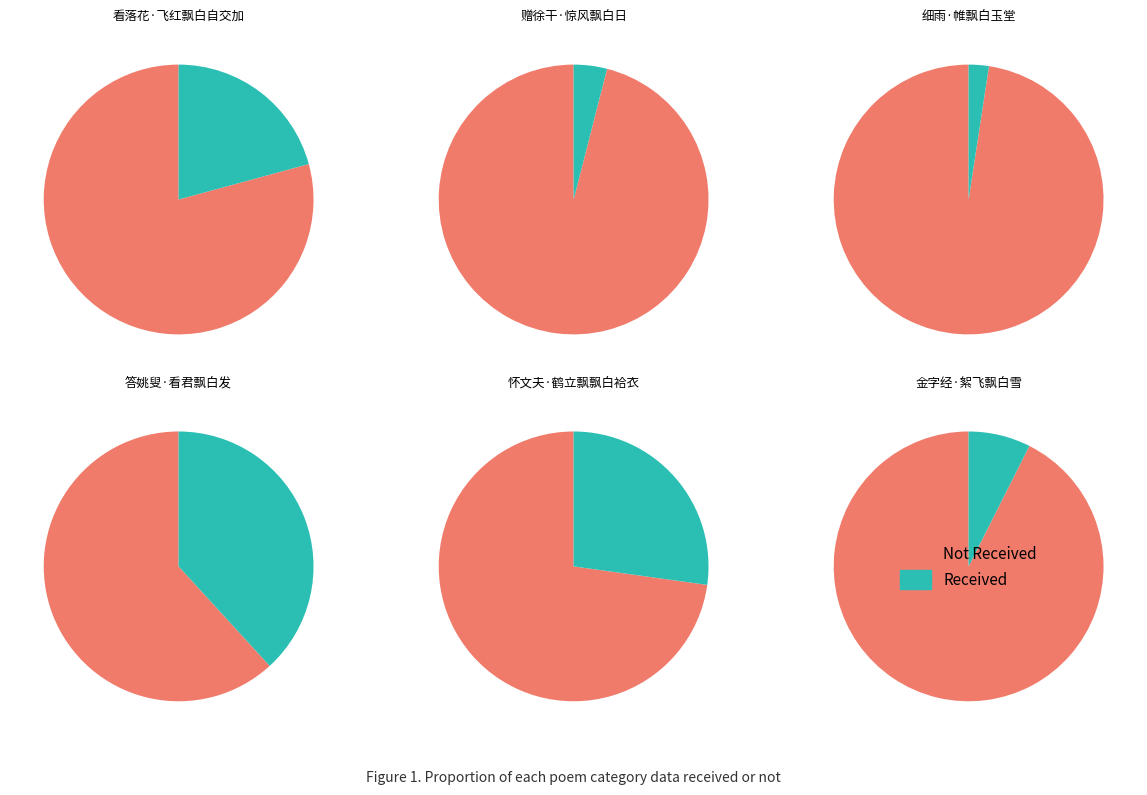

What is the largest slice in the pie chart?

答姚叟·看君飘白发